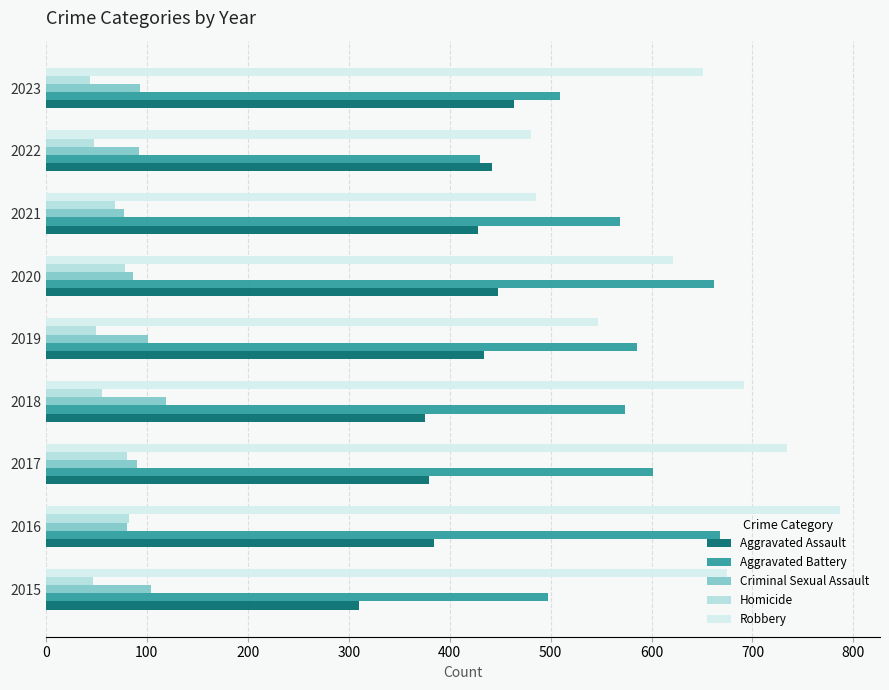

Rank the series at 2015 from highest to lowest value.

Robbery, Aggravated Battery, Aggravated Assault, Criminal Sexual Assault, Homicide